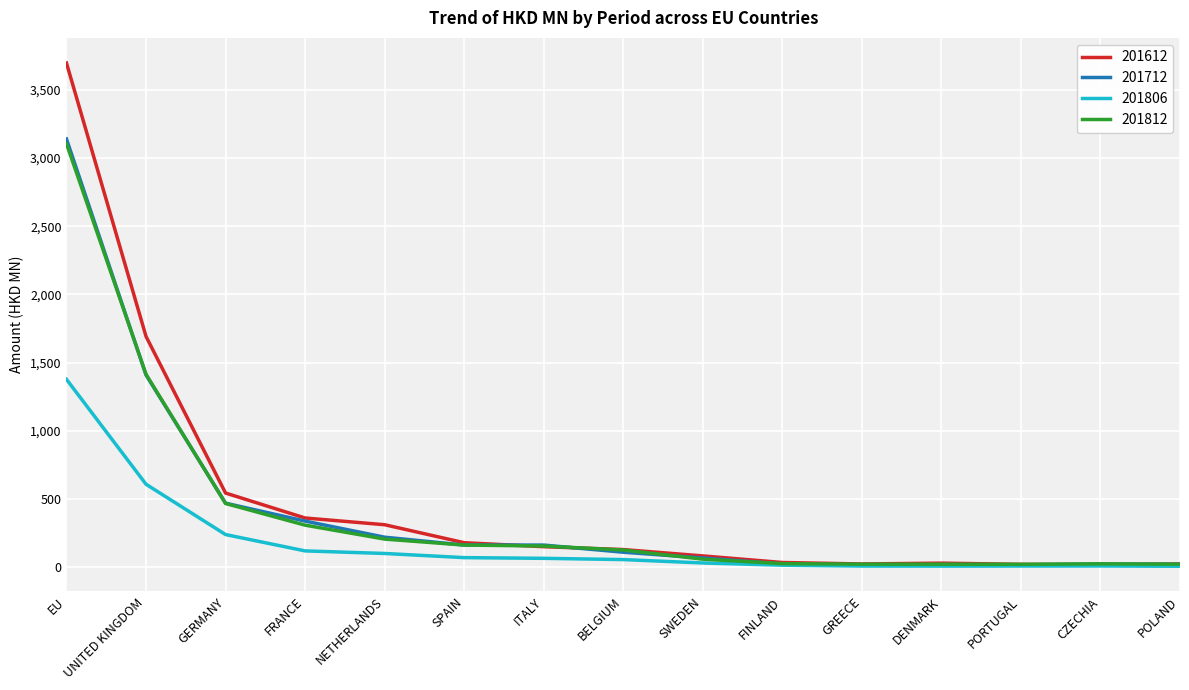

What are all the series names shown in the legend?

201612, 201712, 201806, 201812